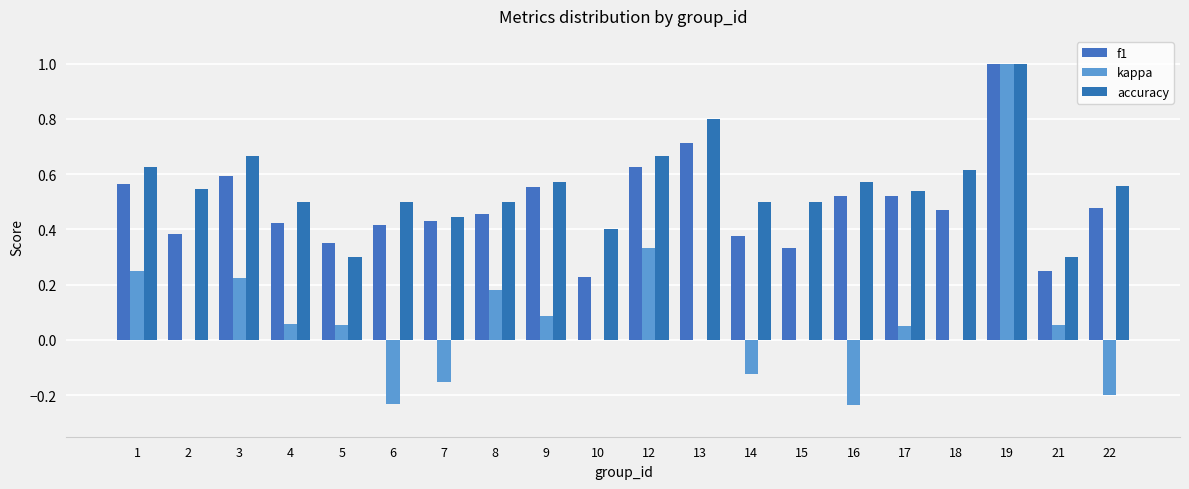

What is the value of the accuracy bar at the 10th from the left?

0.4